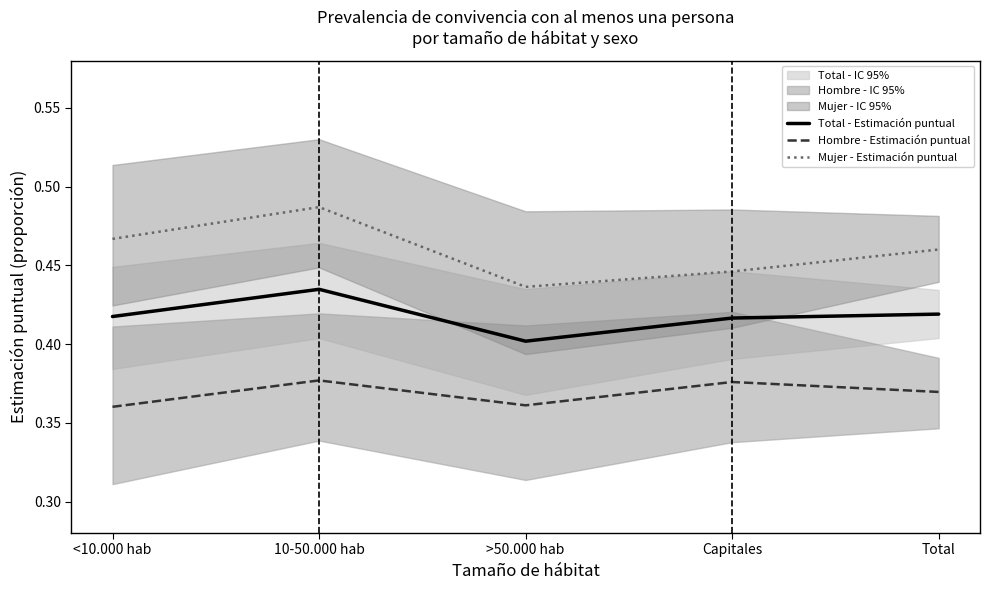

List the series in order of their peak value, lowest first.

Hombre - Estimación puntual, Total - Estimación puntual, Mujer - Estimación puntual